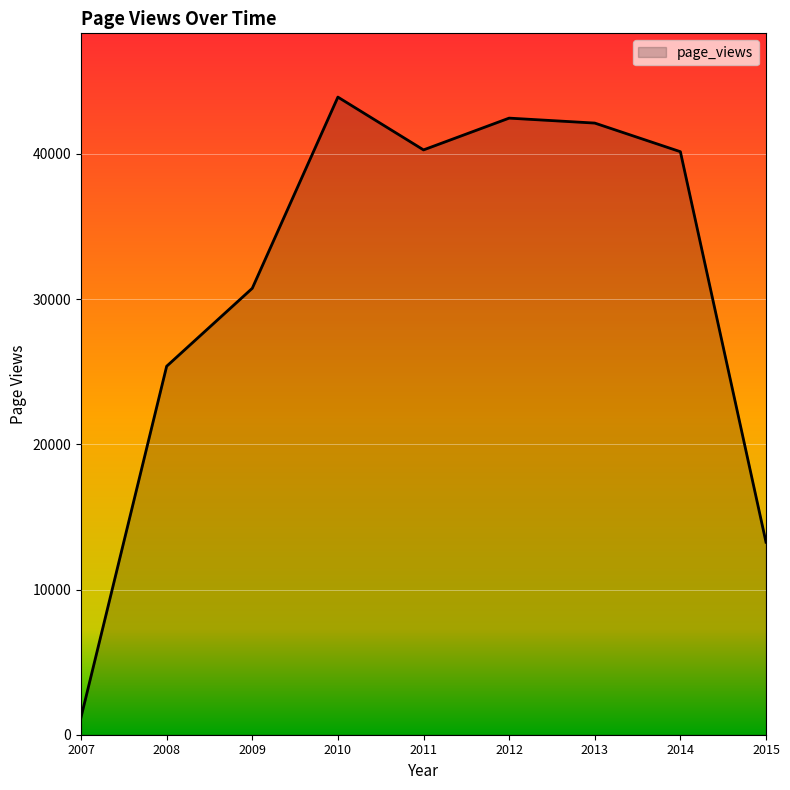

The value at 2009 is 30743. True or false?

True